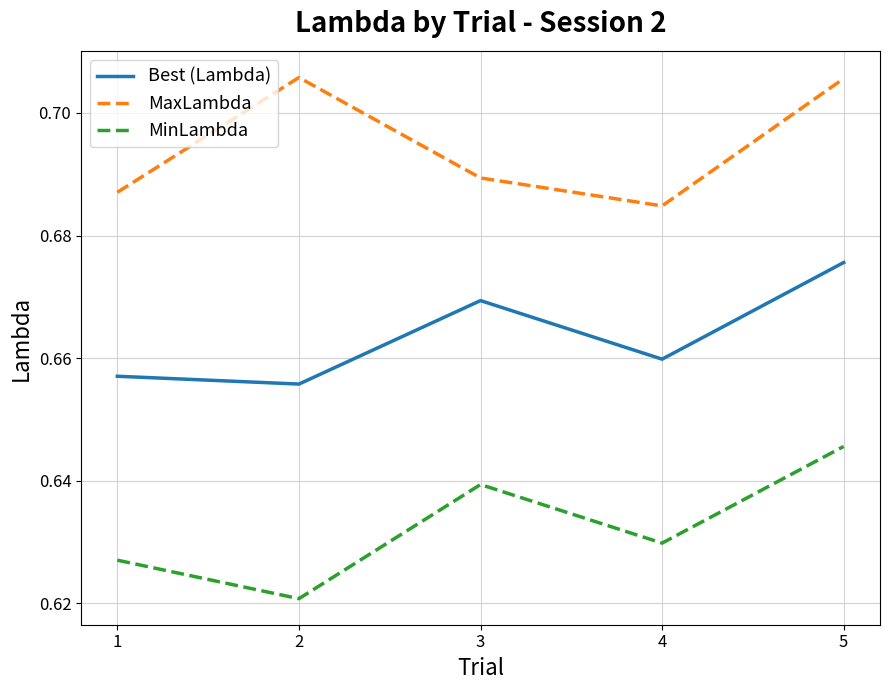

List the series in order of their overall mean, highest first.

MaxLambda, Best (Lambda), MinLambda